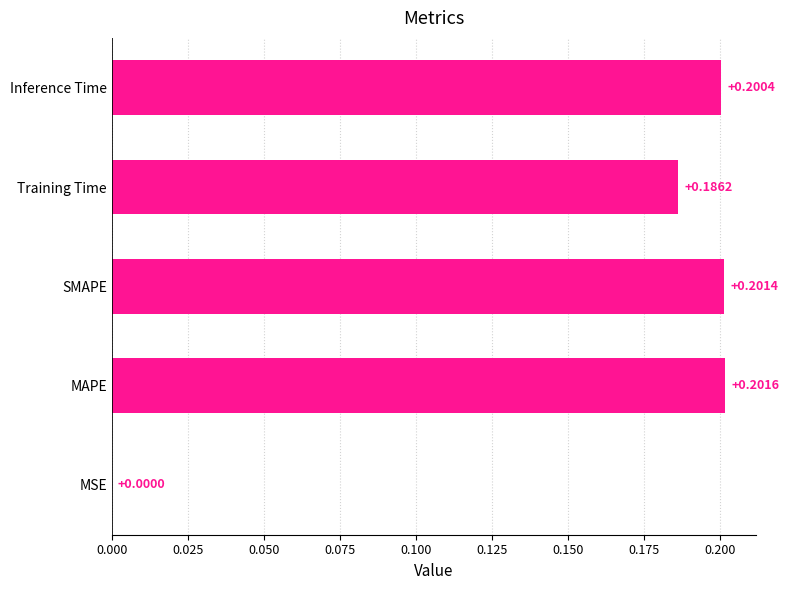

Which category has the highest value across all series?

MAPE